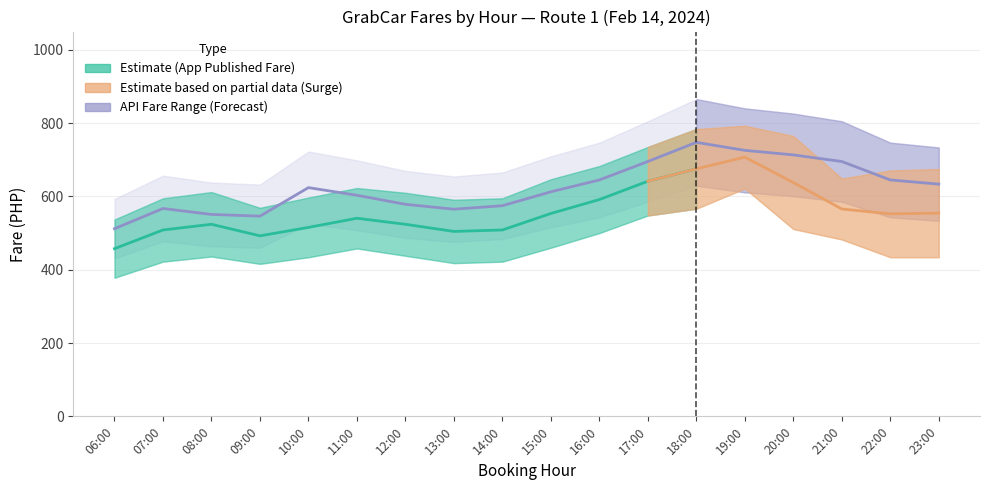

At which category does the chart reach its peak across all series?

18:00